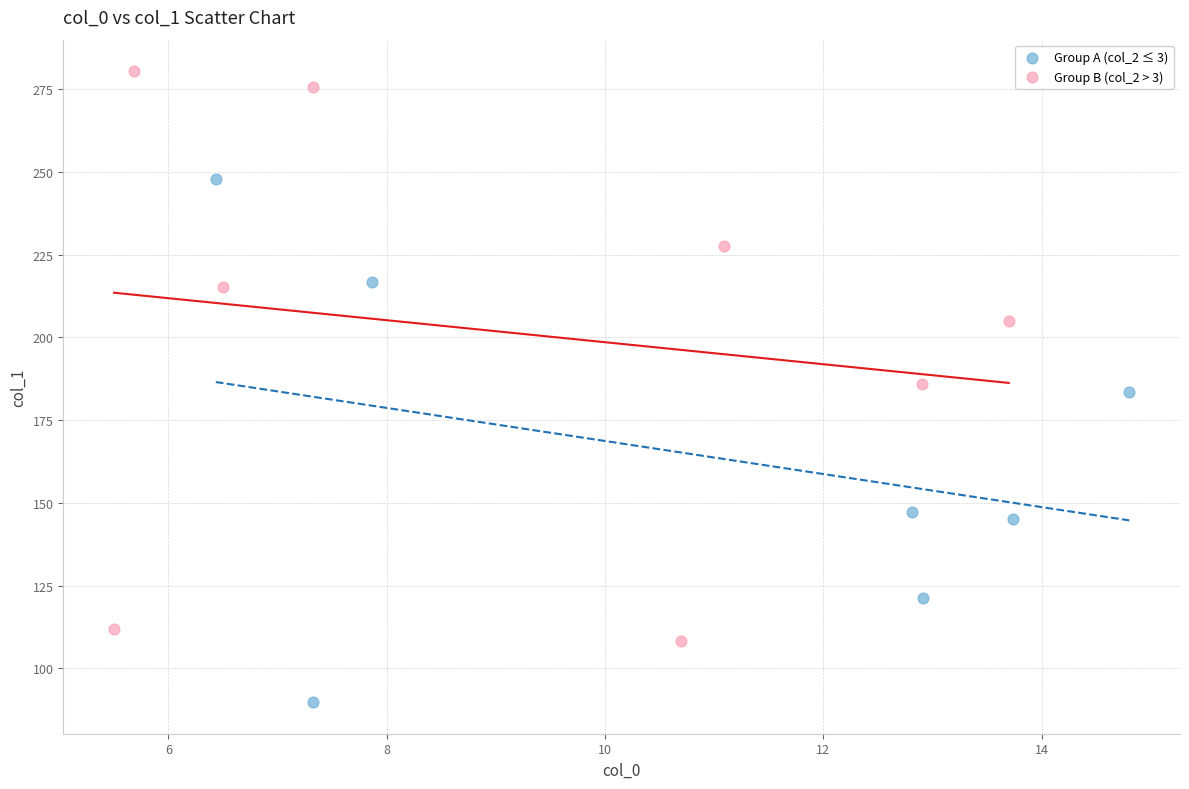

Which series has the largest Y range (max minus min)?

Group B (col_2 > 3)